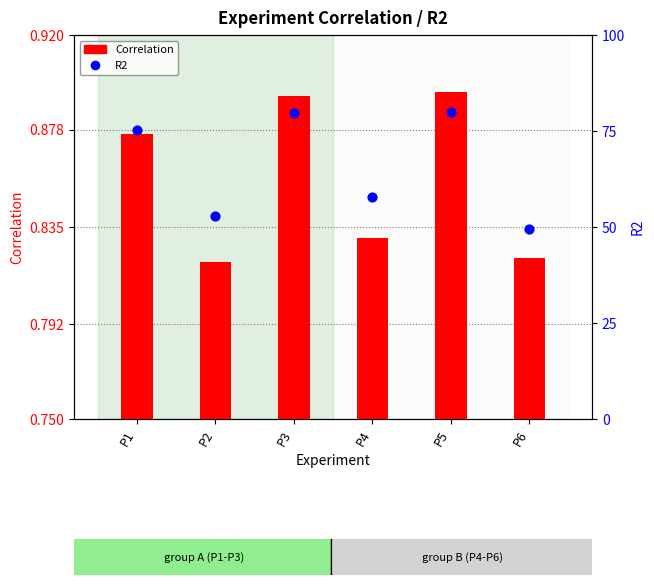

Which series contains the highest Y value?

Correlation